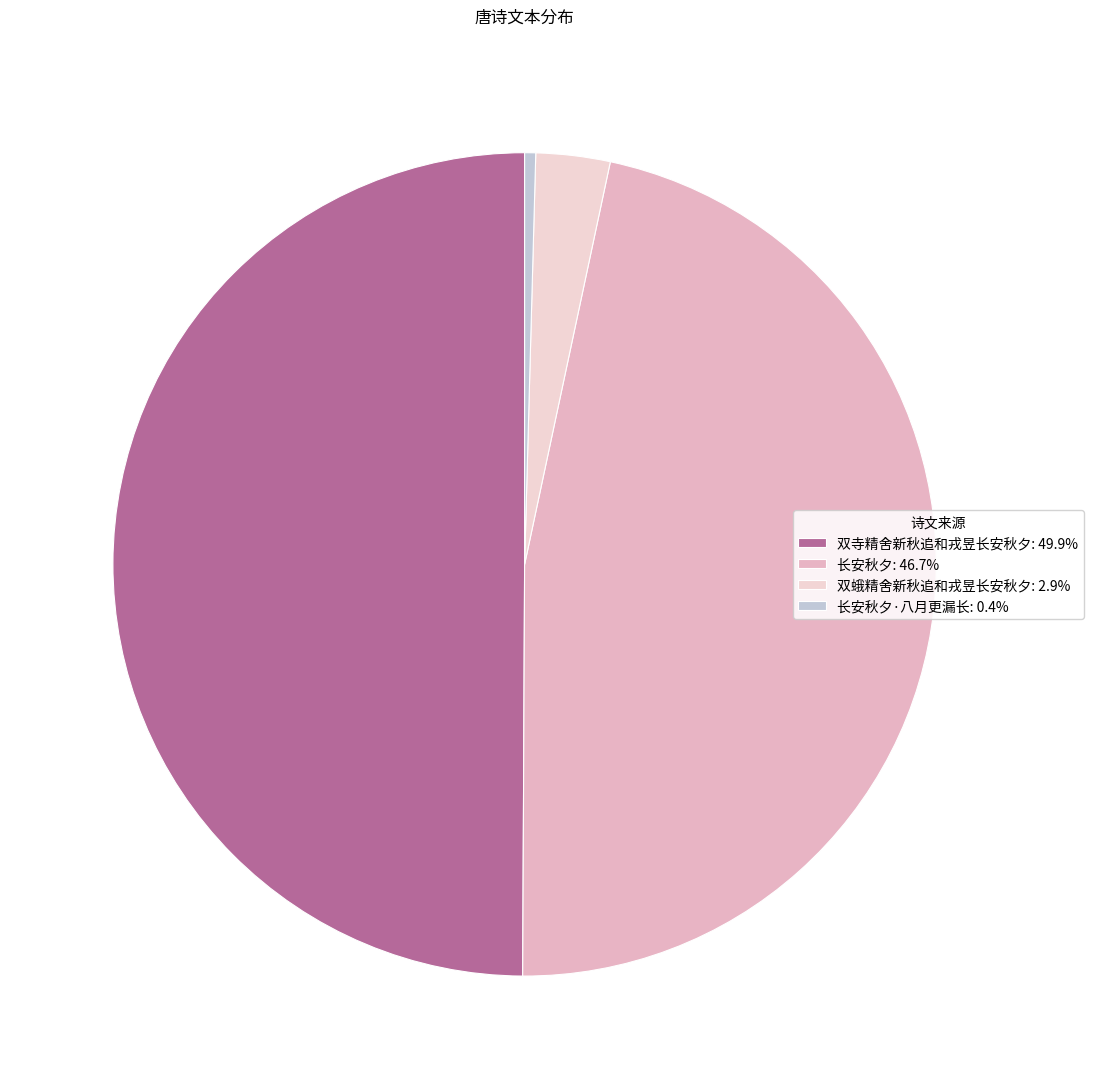

What is the smallest slice in the pie chart?

长安秋夕·八月更漏长